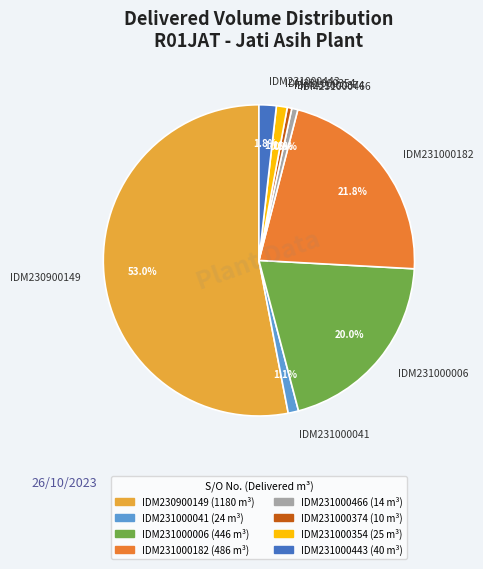

Which has a higher value, IDM231000466 or IDM231000182?

IDM231000182